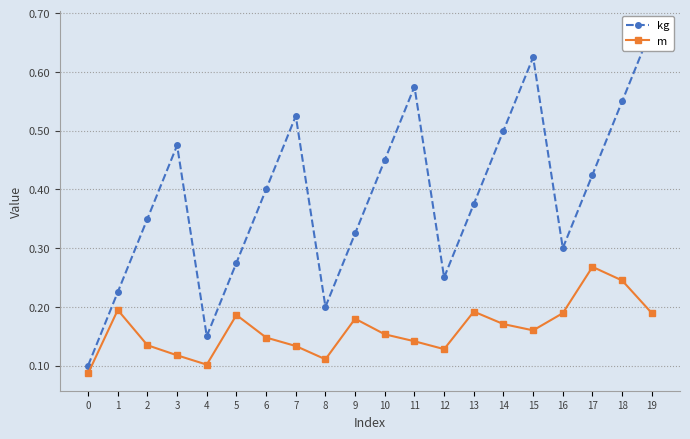

Between 7 and 2, which is larger?

7